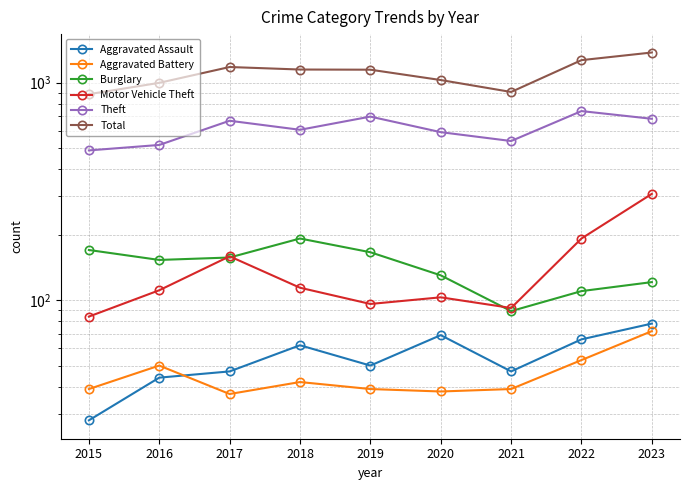

What is the approximate value of Aggravated Assault at 2022?

66